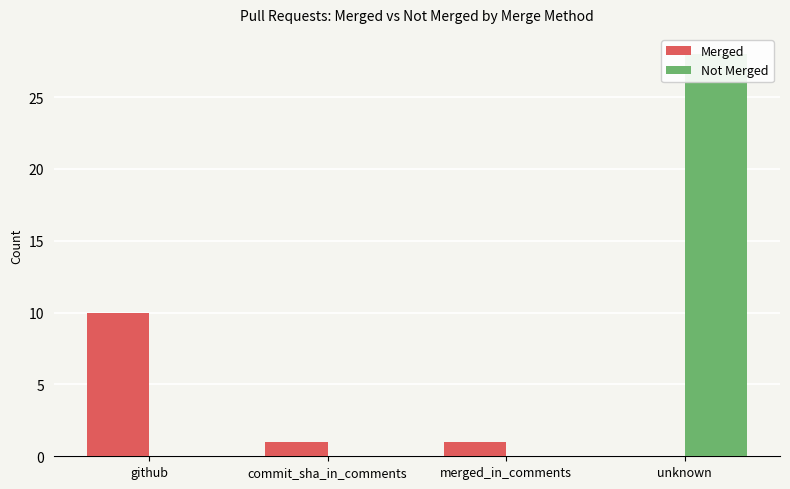

Reading left to right, extract all data points from this chart.

Merged: 10	1	1	0
Not Merged: 0	0	0	28